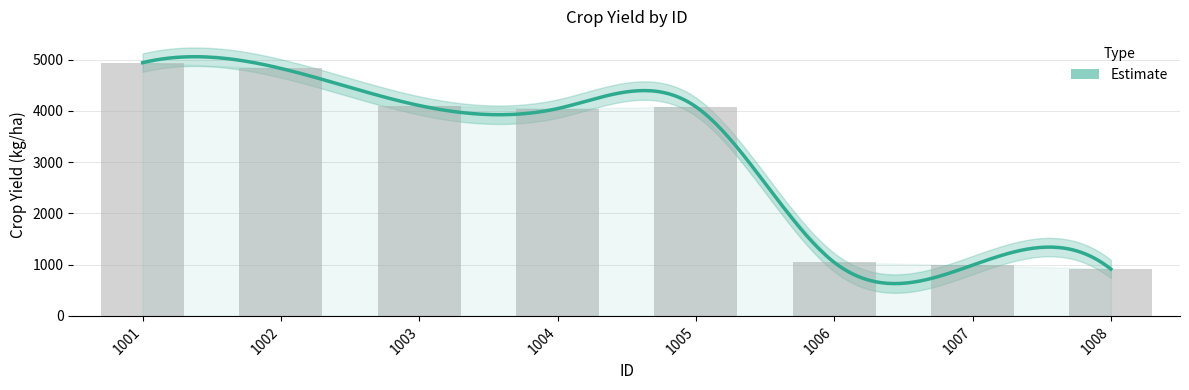

What is the sum of all values?

24957.2